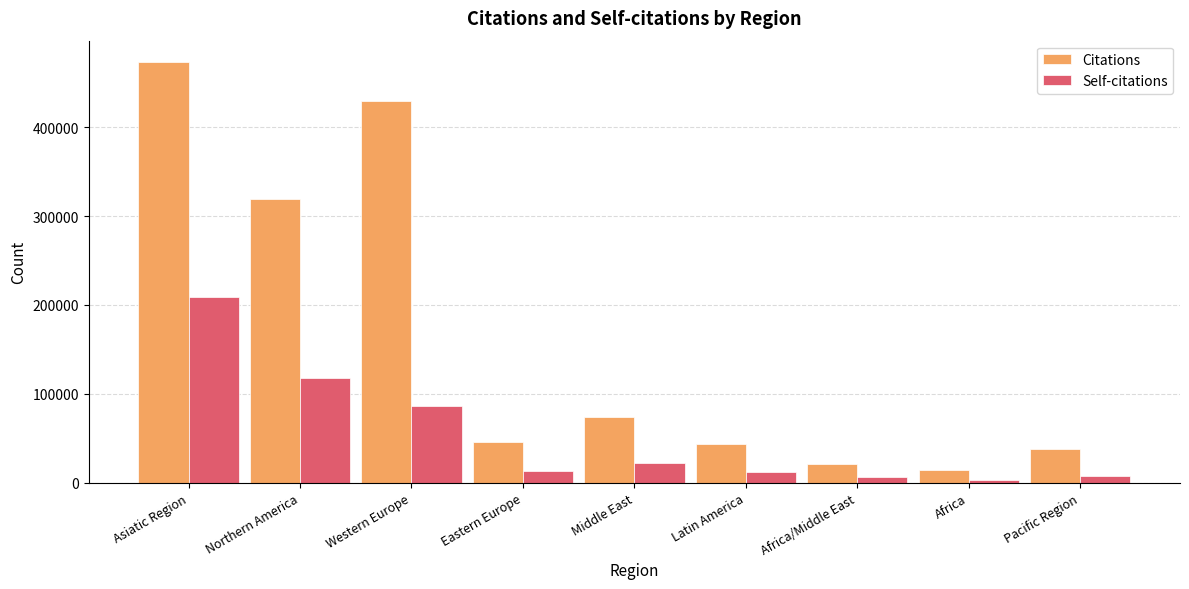

What is the sum of all Self-citations values?

475818